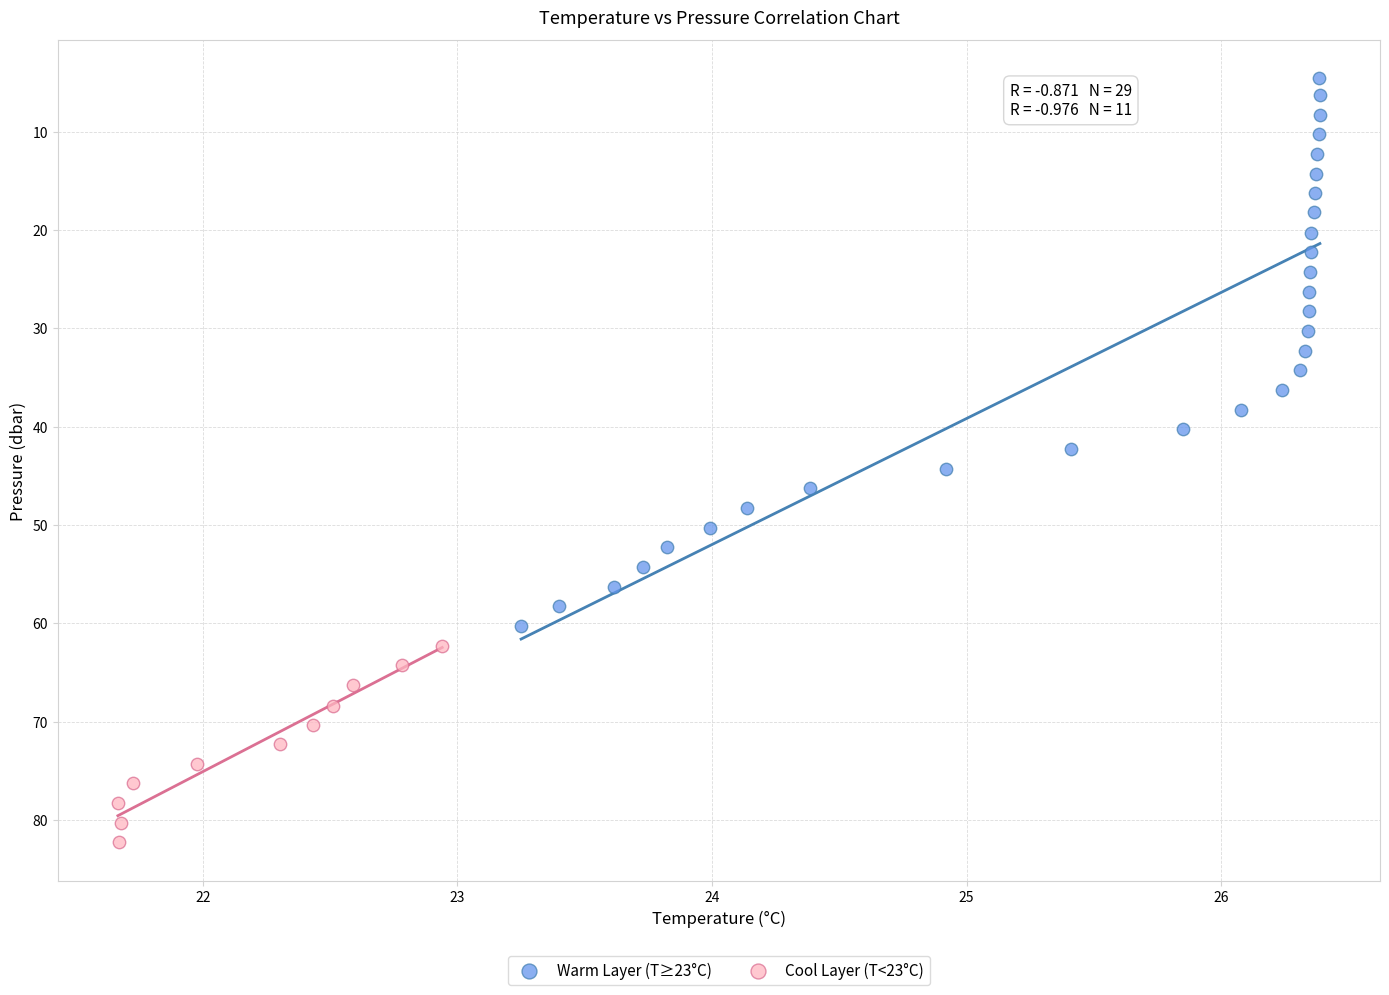

Which series contains the lowest Y value?

Warm Layer (T≥23°C)